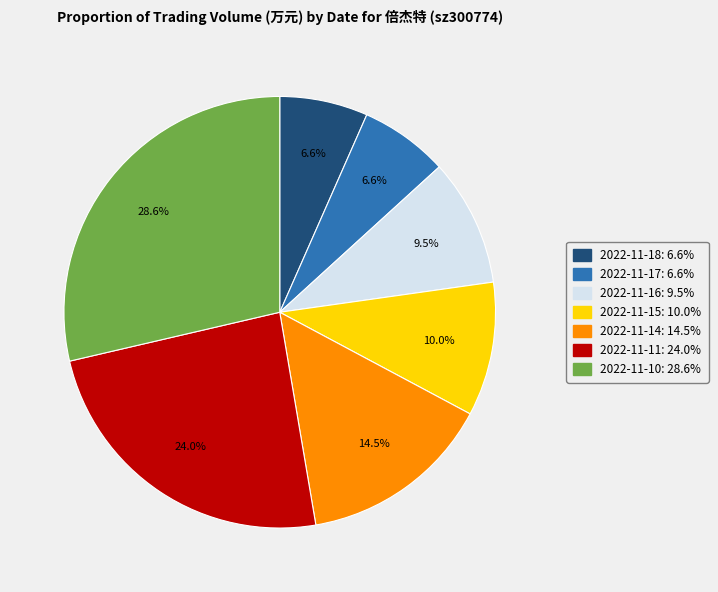

How many segments does this pie chart have?

7